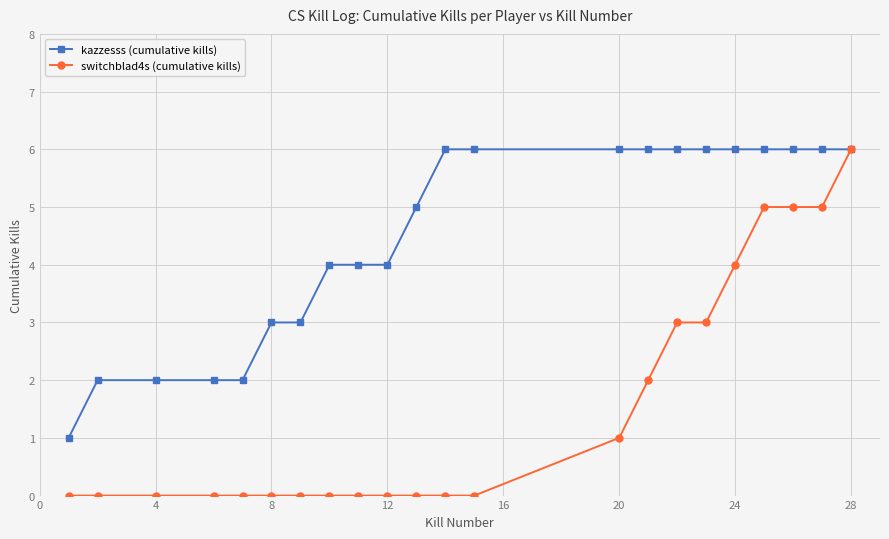

Which series has the widest spread of values?

switchblad4s (cumulative kills)